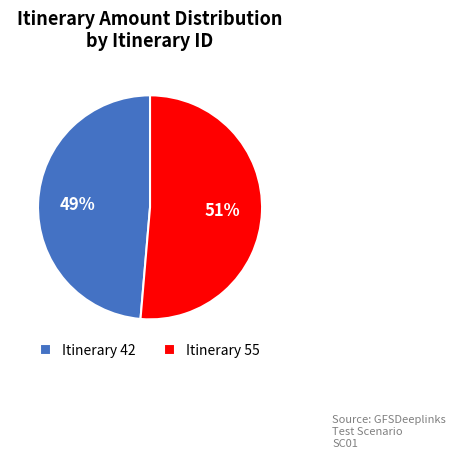

Is the sum of Itinerary 55 and Itinerary 42 greater than half?

Yes